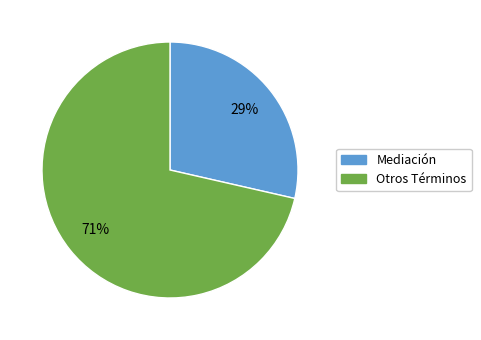

Is there a majority slice in this chart?

Yes